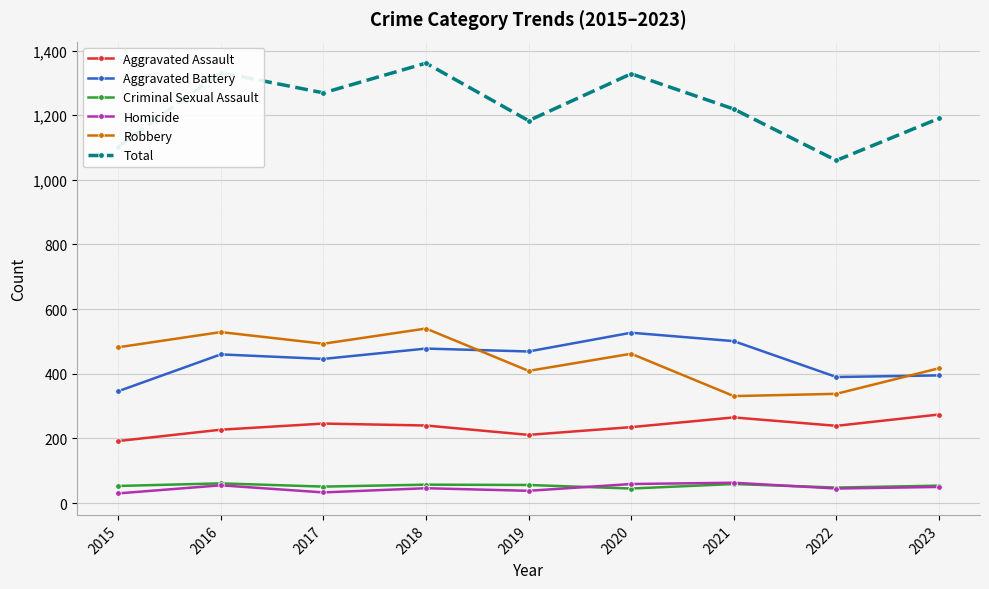

What is the difference between the highest and lowest values at 2023?

1140